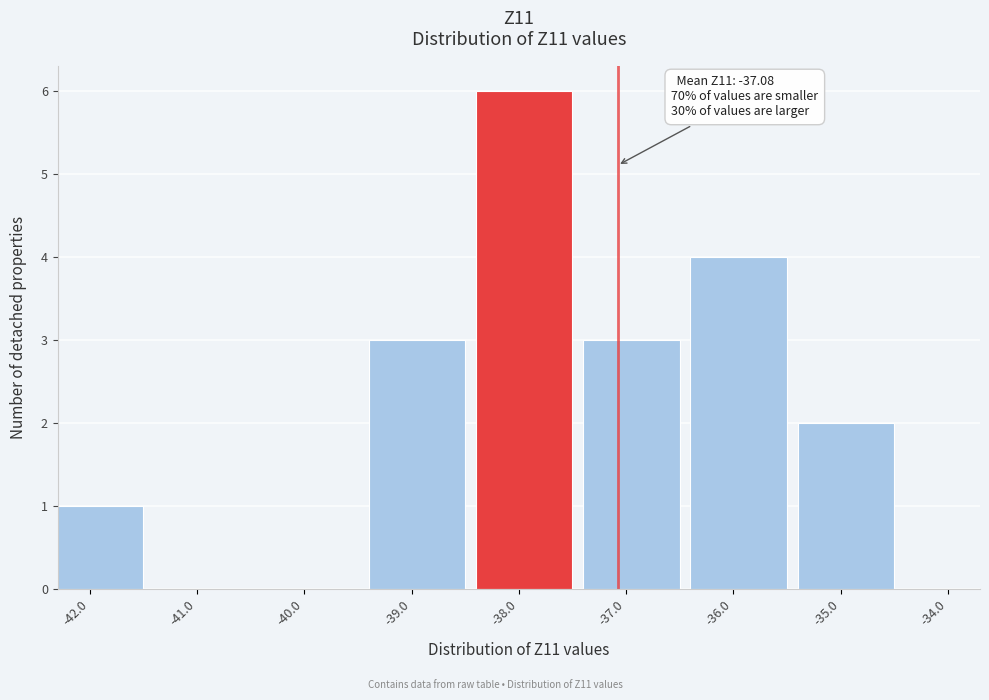

Reading left to right, list all the values displayed in this chart.

-42.0=1	-41.0=0	-40.0=0	-39.0=3	-38.0=6	-37.0=3	-36.0=4	-35.0=2